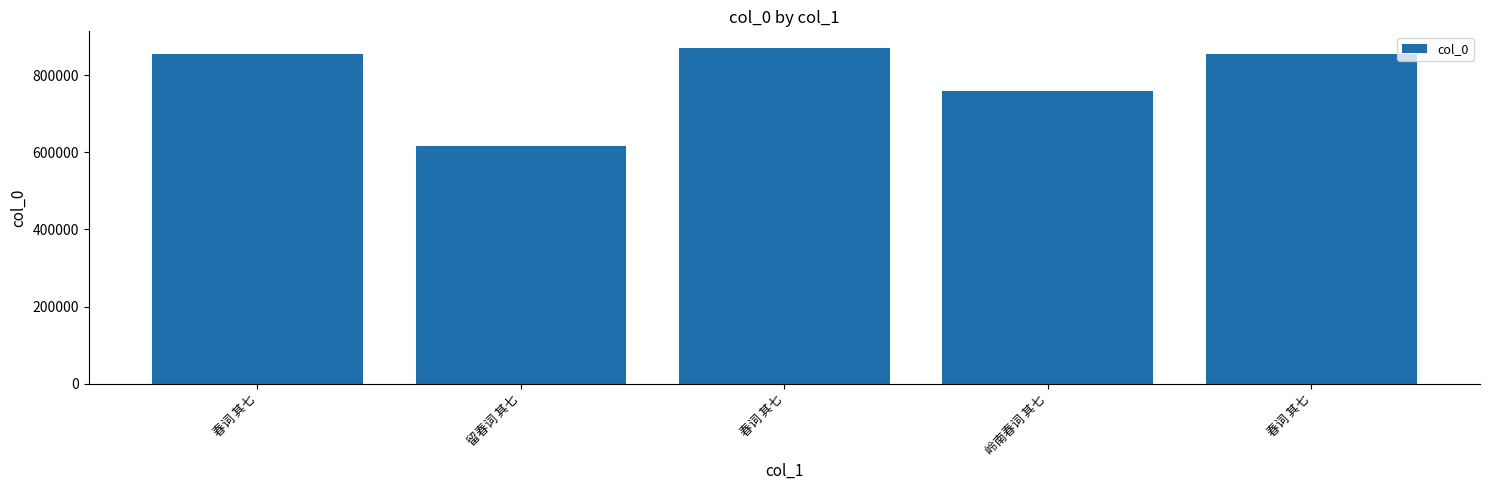

What is the average value?

791729